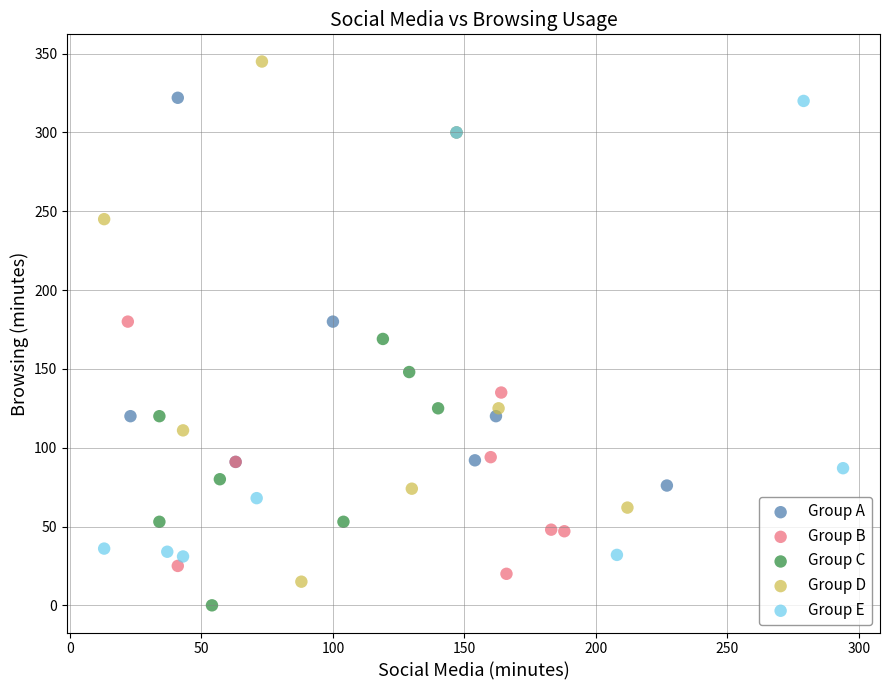

Which series contains the highest Y value?

Group D